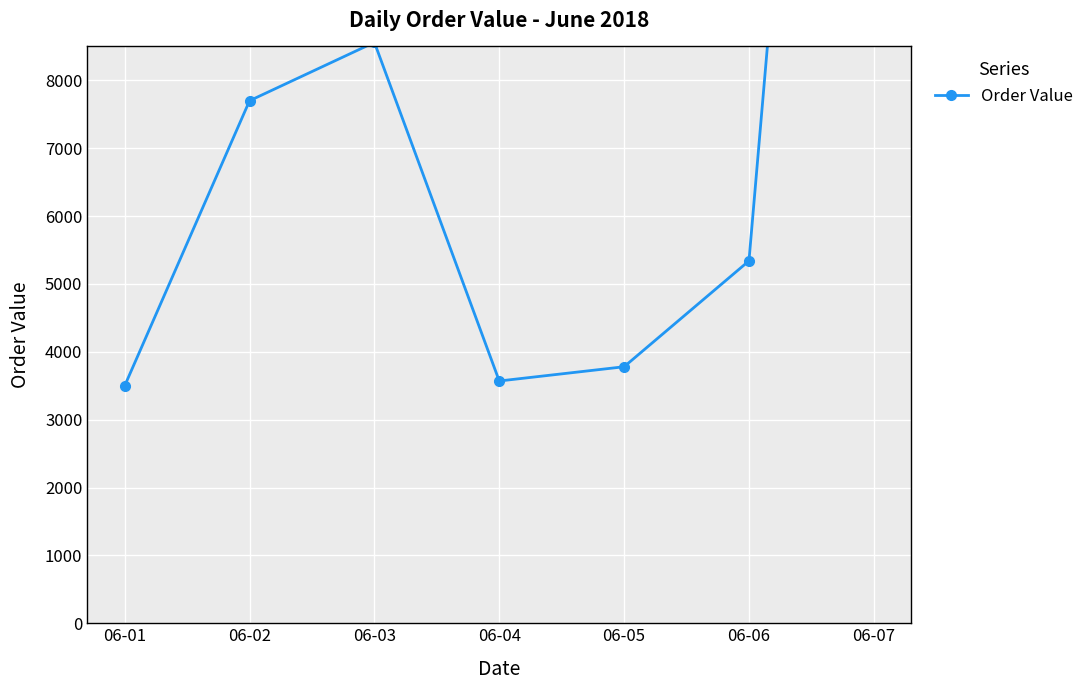

List the labels in order of value, largest first.

06-07, 06-03, 06-02, 06-06, 06-05, 06-04, 06-01